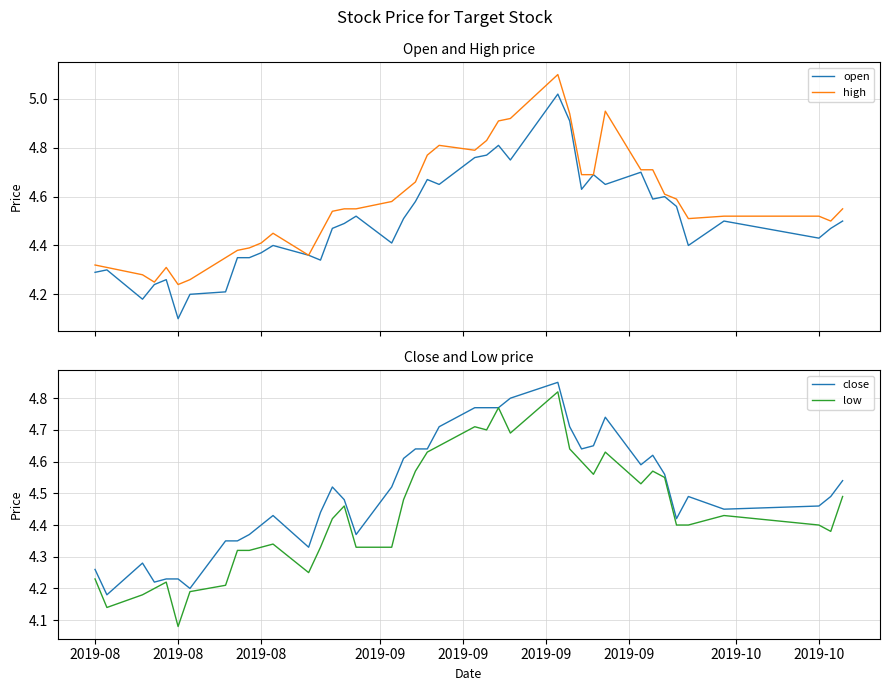

What is the highest value of the high series?

5.1